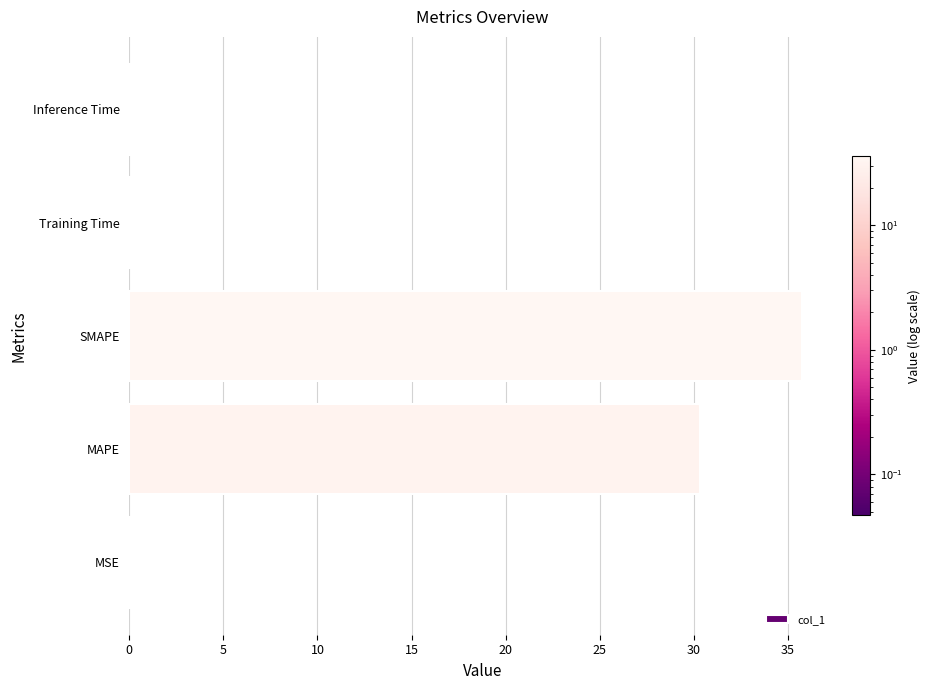

At which category does the chart reach its peak across all series?

SMAPE